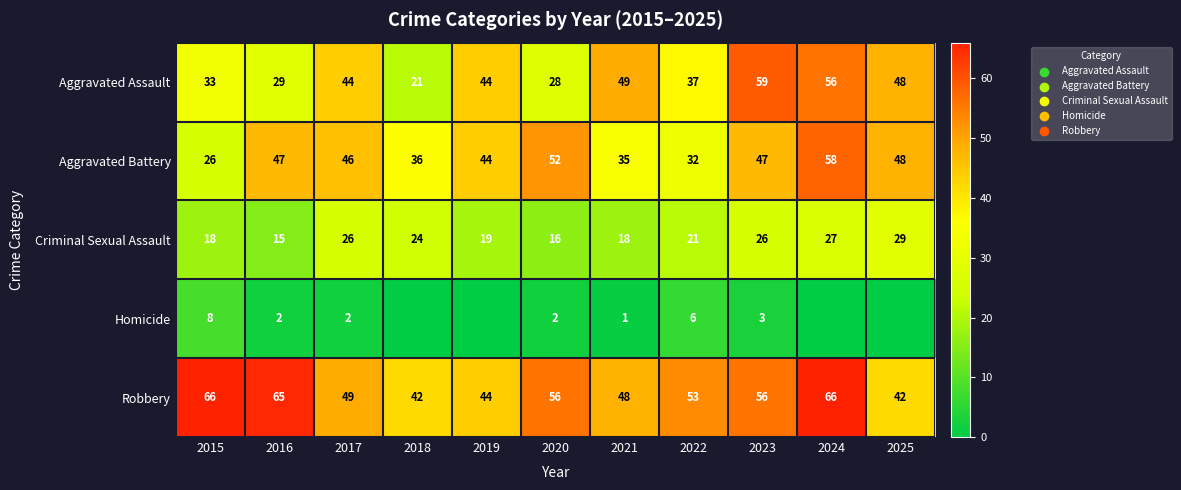

True or false: Criminal Sexual Assault has a value of 19 at 2019.

True